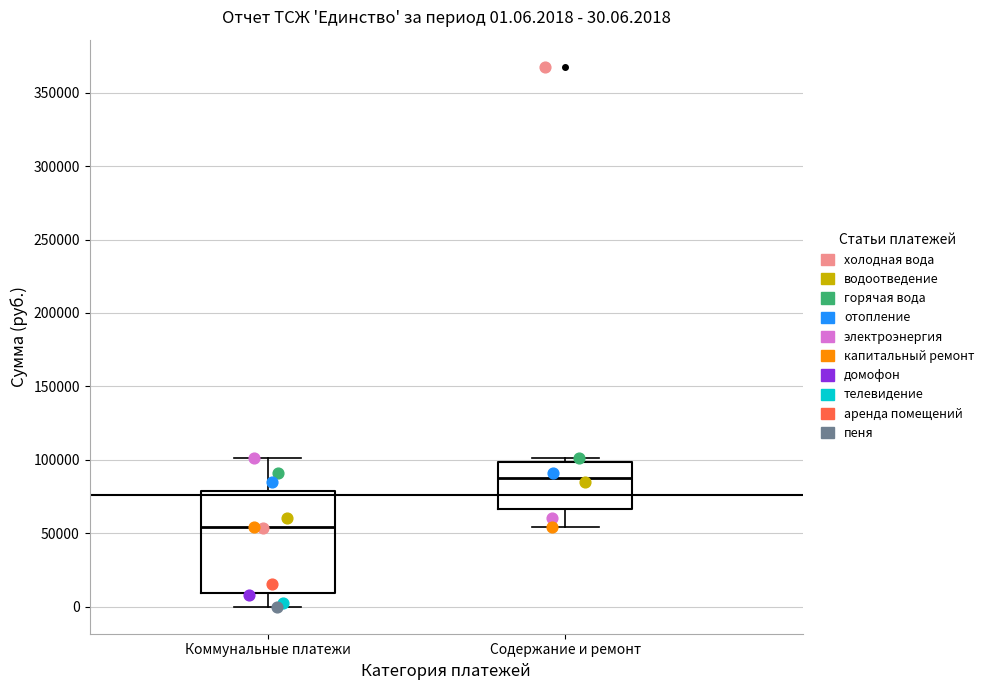

Which box has the lowest median line?

Коммунальные платежи